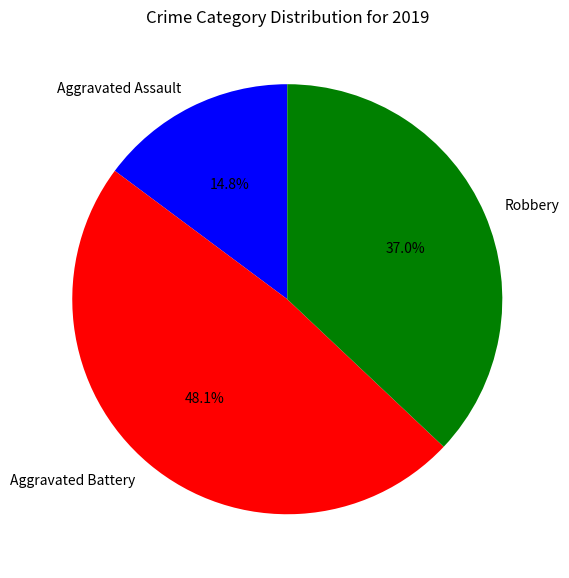

To the nearest percent, what is the average slice percentage?

33%